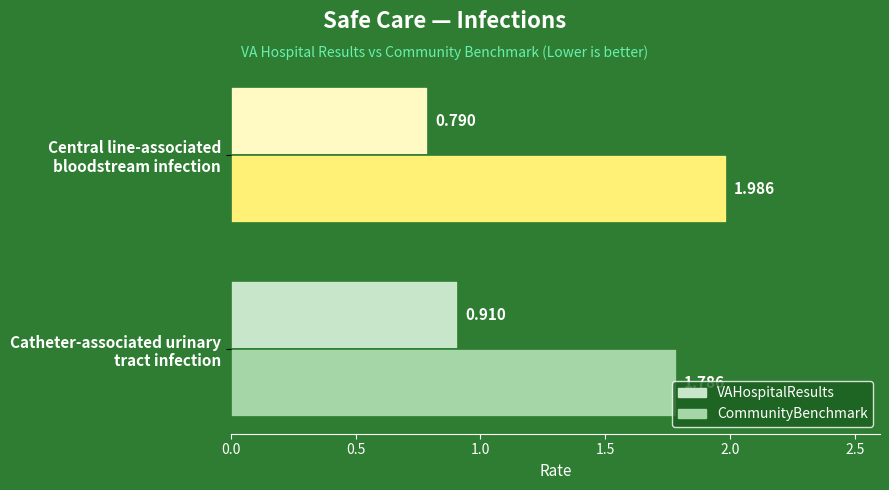

How many distinct data groups are displayed?

2